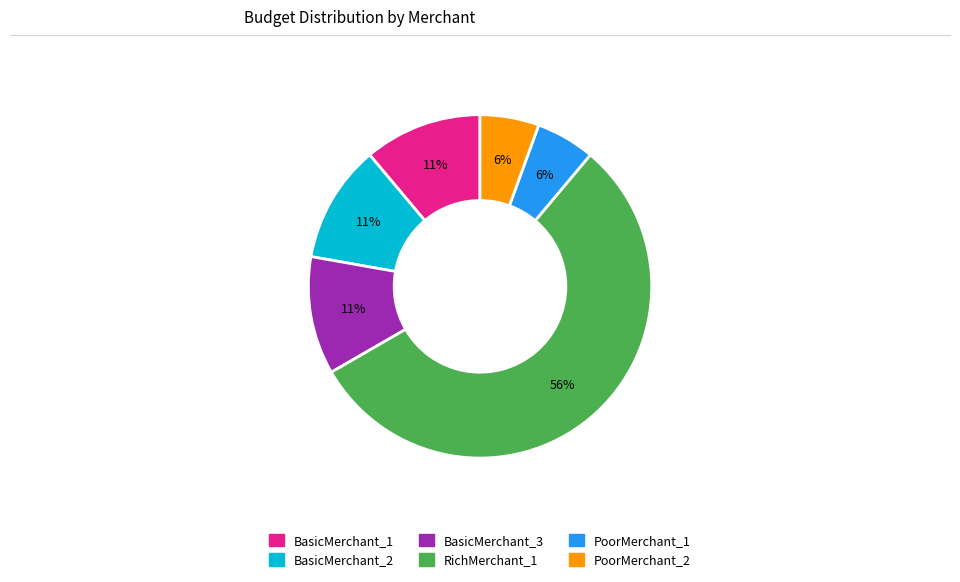

The PoorMerchant_1 slice represents 16% of the pie. True or false?

False